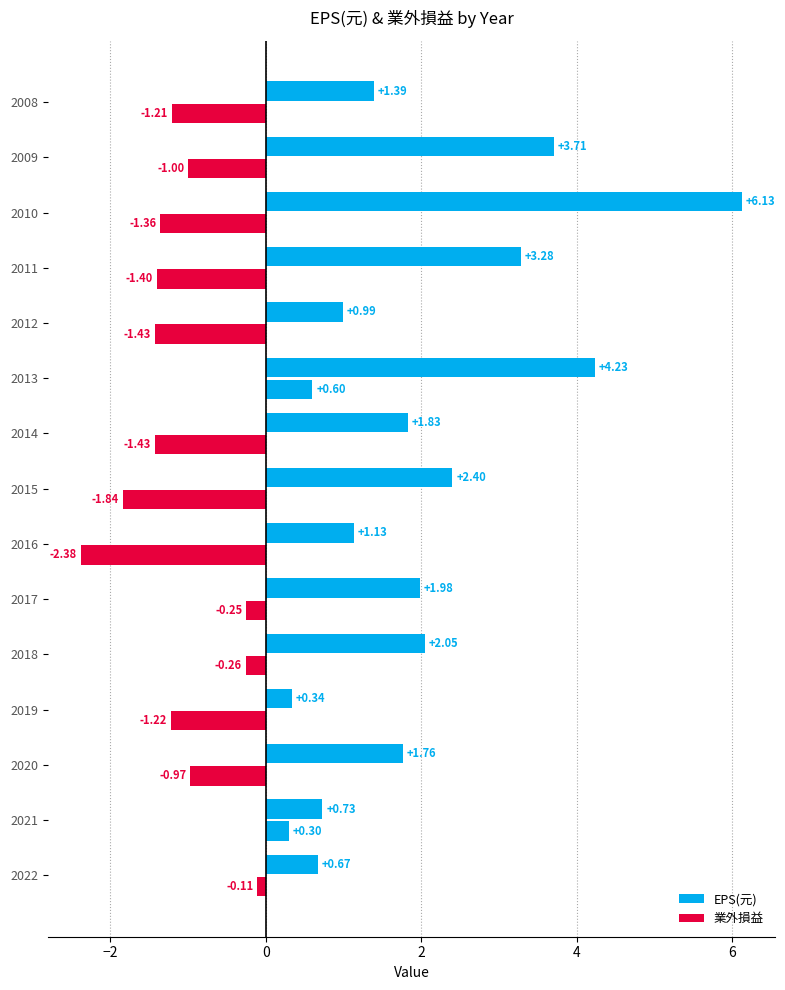

What is the difference between the maximum and minimum values in the 業外損益 series?

3.0